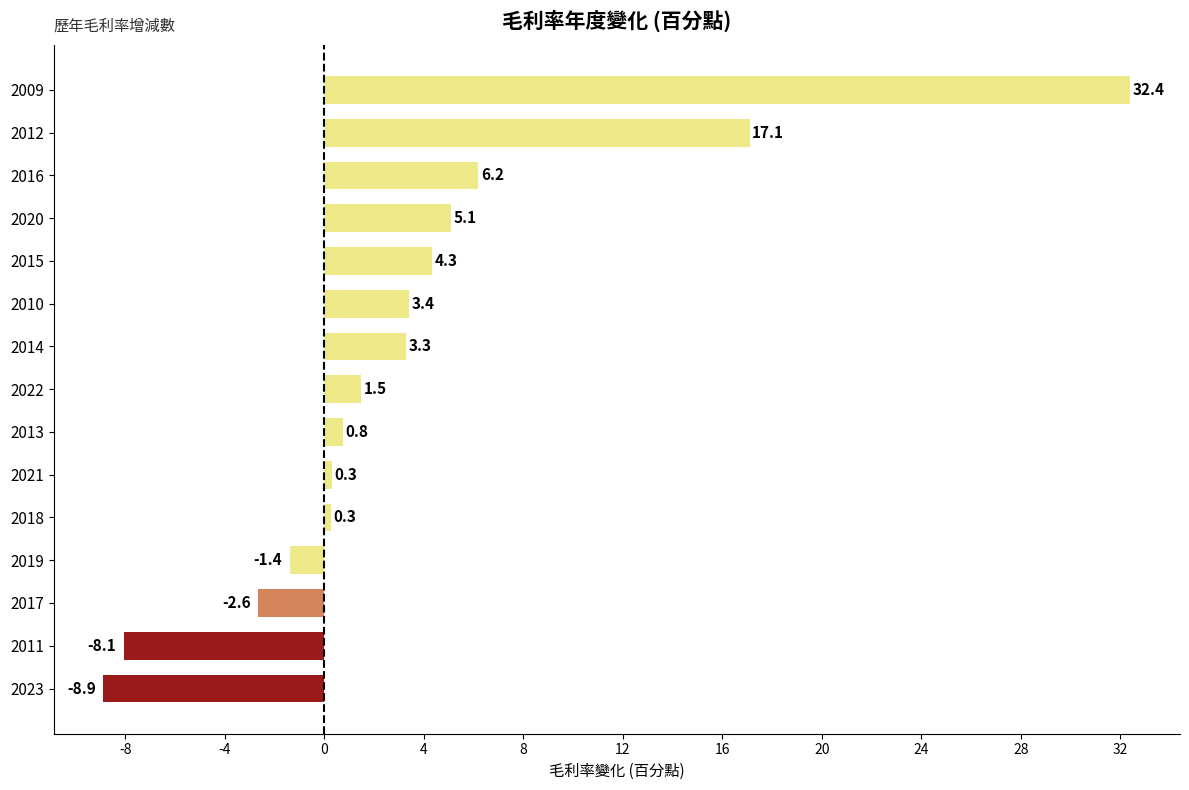

At which label is the value closest to 11?

2016